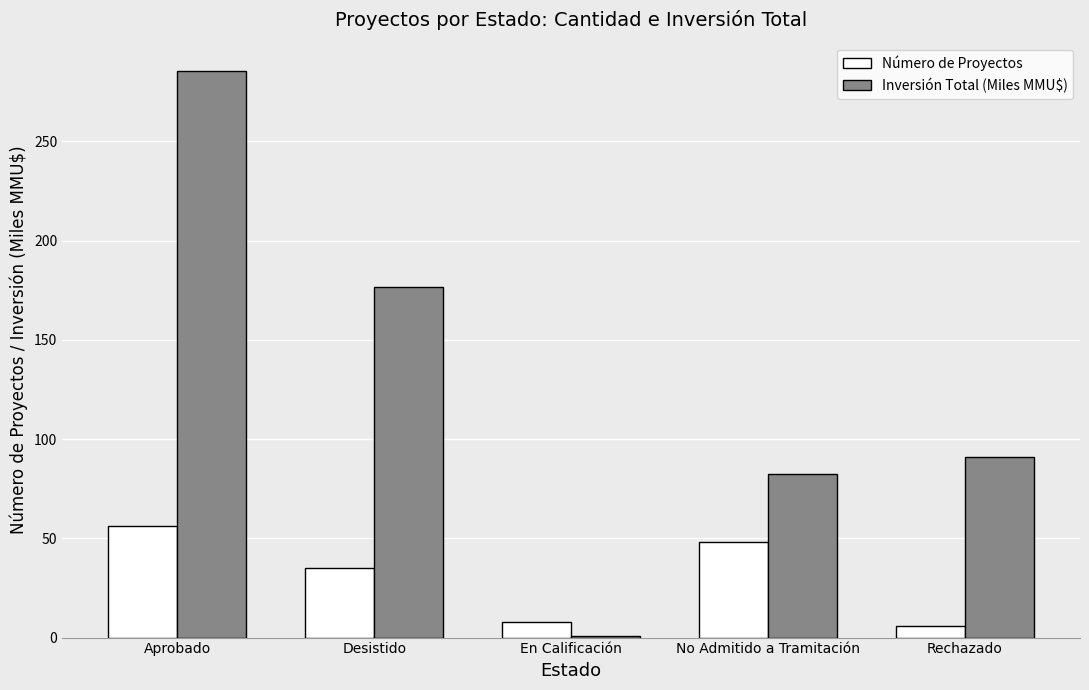

The value of Inversión Total (Miles MMU$) at En Calificación is 0.9. True or false?

True